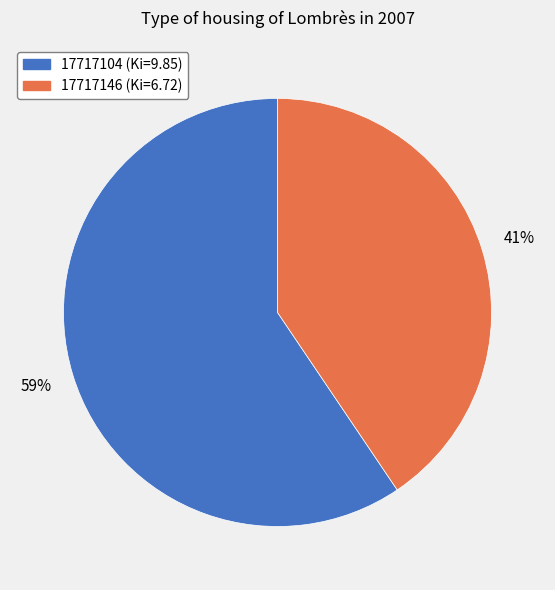

Rank the categories by value from lowest to highest.

17717146, 17717104